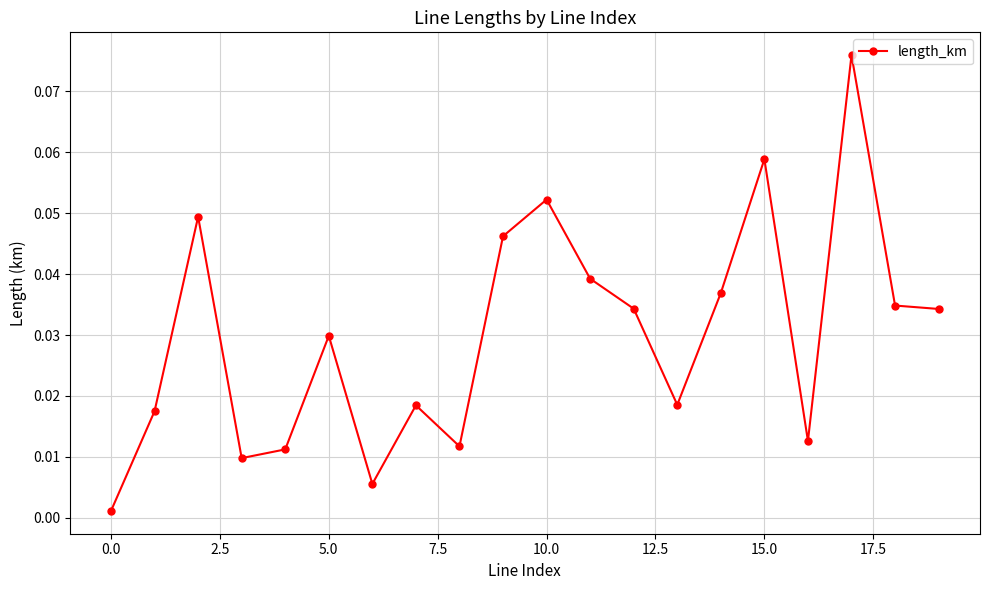

How many points are higher than both their immediate neighbors (excluding endpoints)?

6